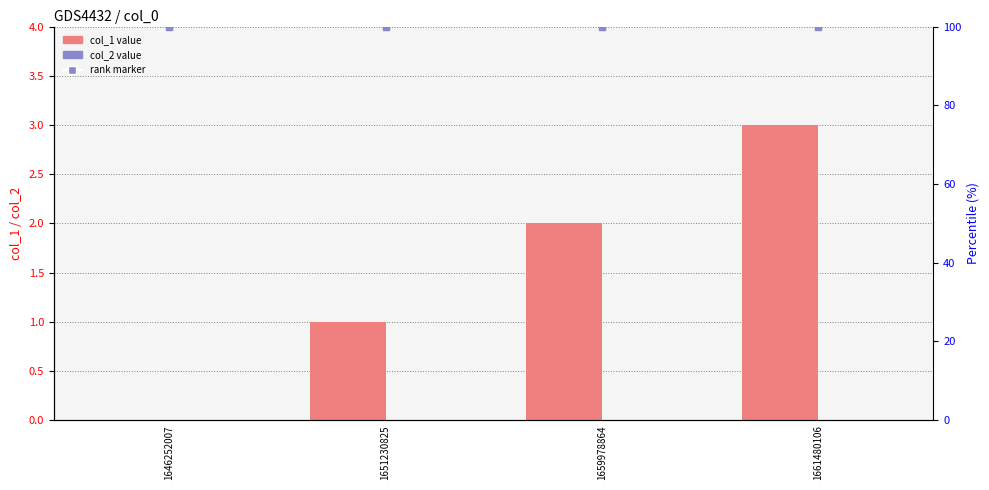

Which series has the largest total across all categories?

rank, Detection Call = ABSENT